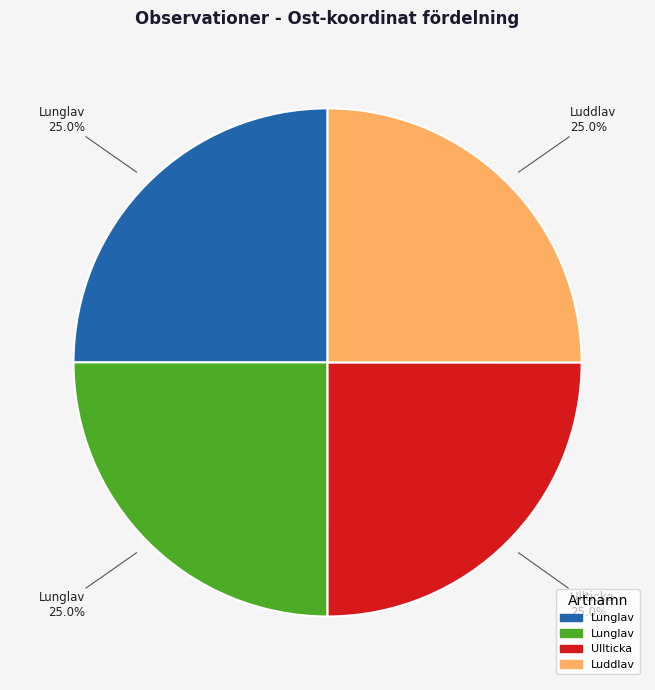

Is there a majority slice in this chart?

No